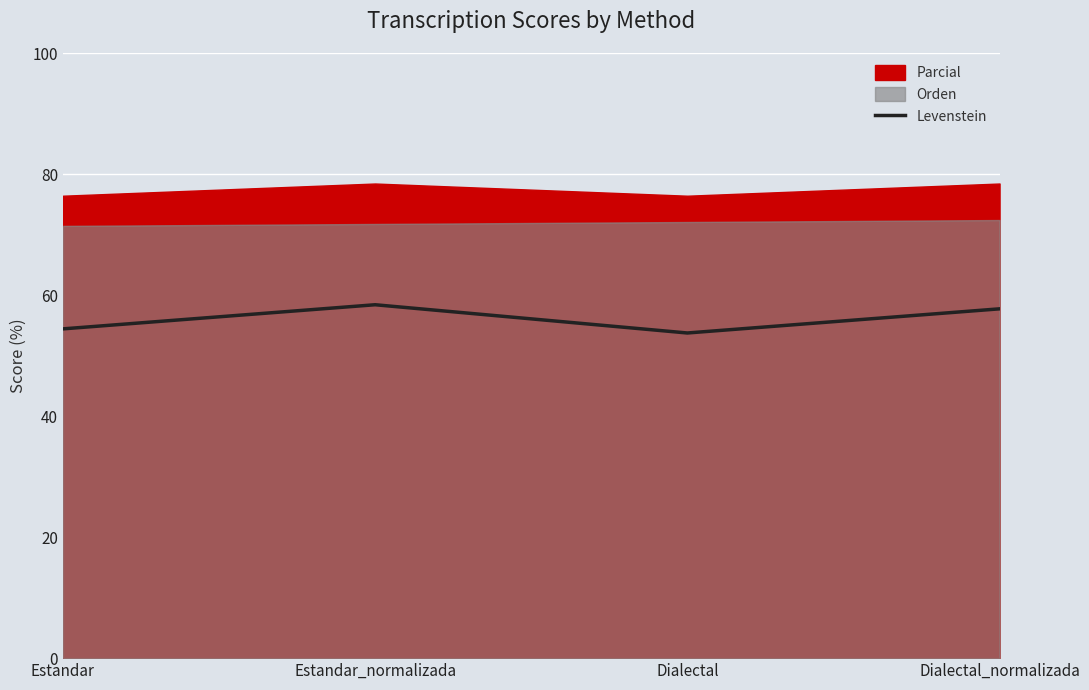

Which label corresponds to the largest value in the chart?

Estandar_normalizada